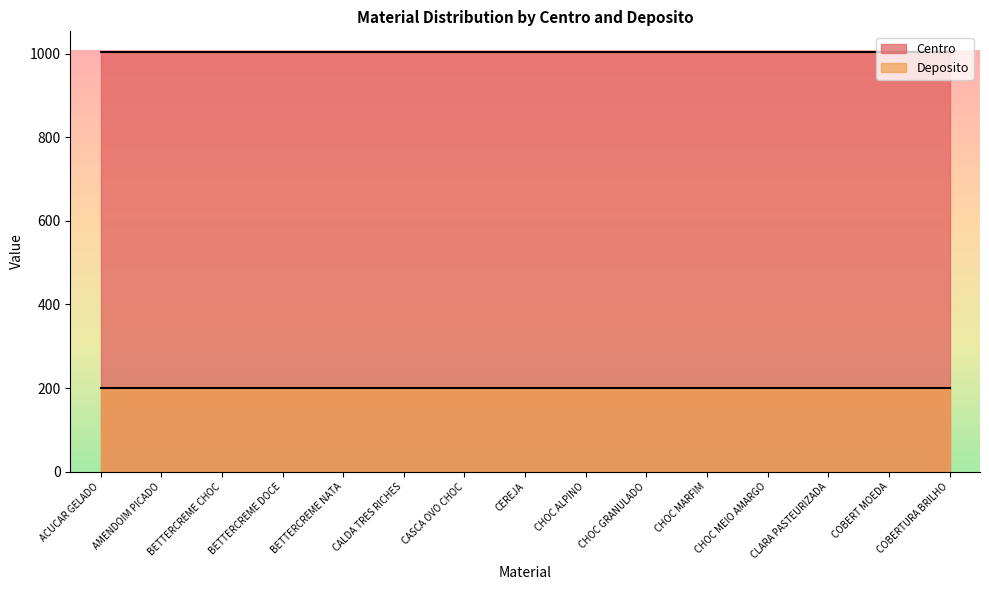

Which series has the largest total across all categories?

Centro